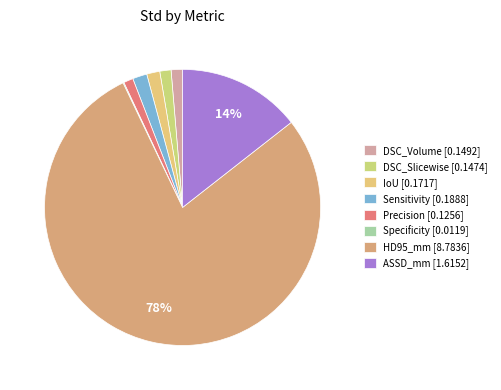

Which category has the smallest portion of the pie?

Specificity